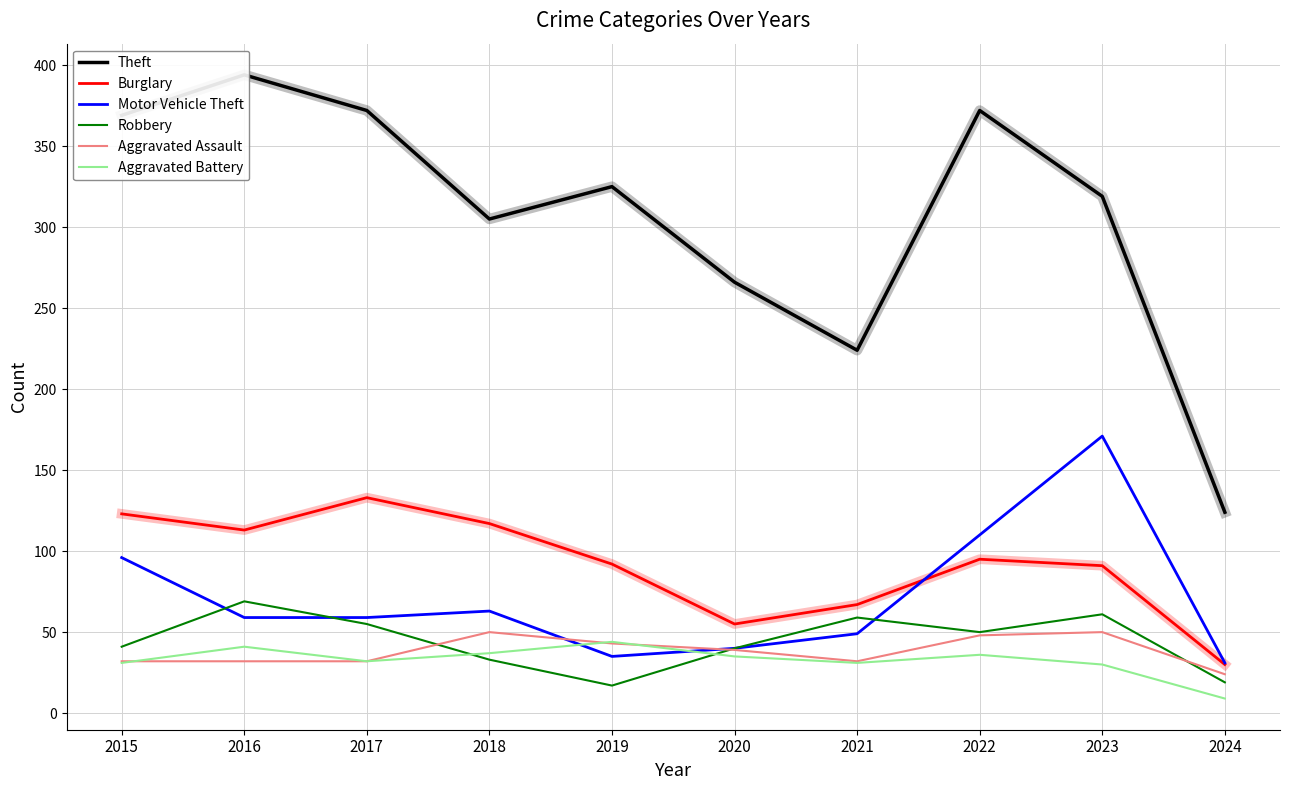

How many series are shown in this chart?

6